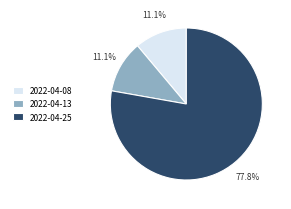

What portion of the pie excludes 2022-04-13?

88.9%